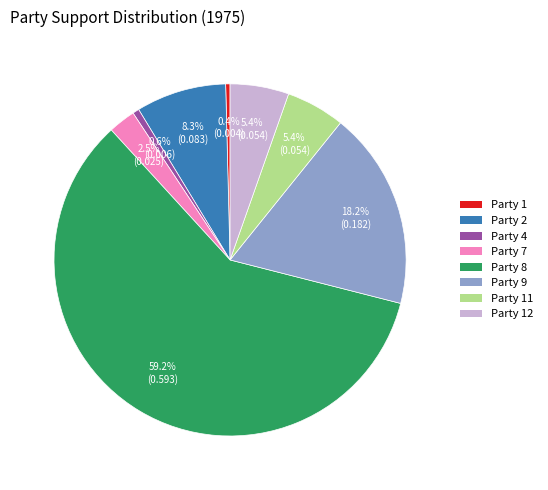

What percentage do Party 8 and Party 12 together represent?

64.6%